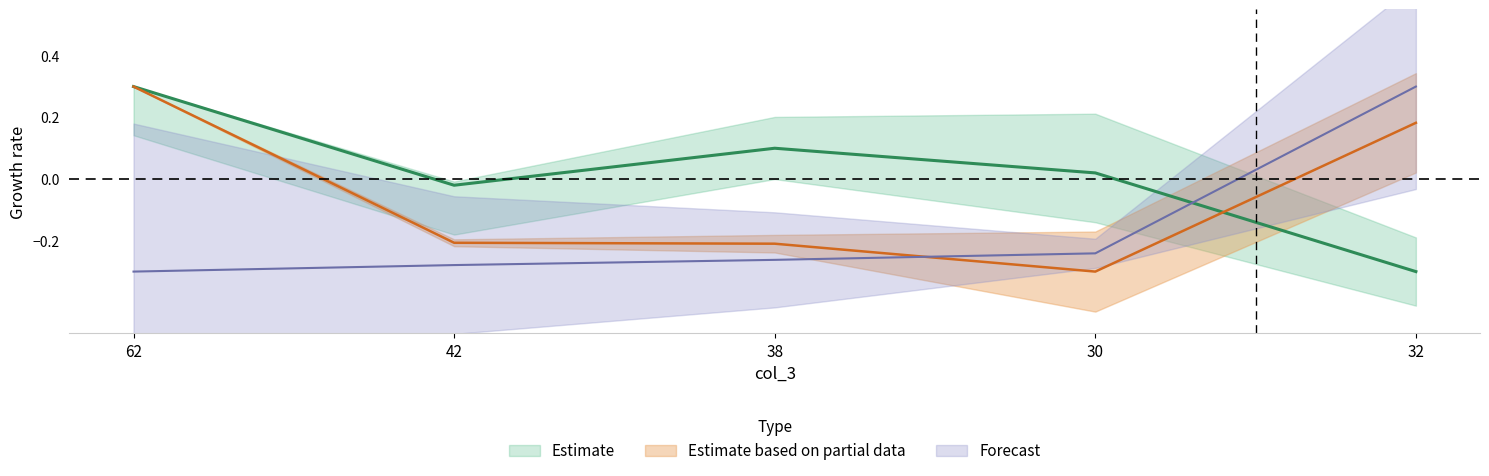

Does the chart display data point markers on the line(s)?

No